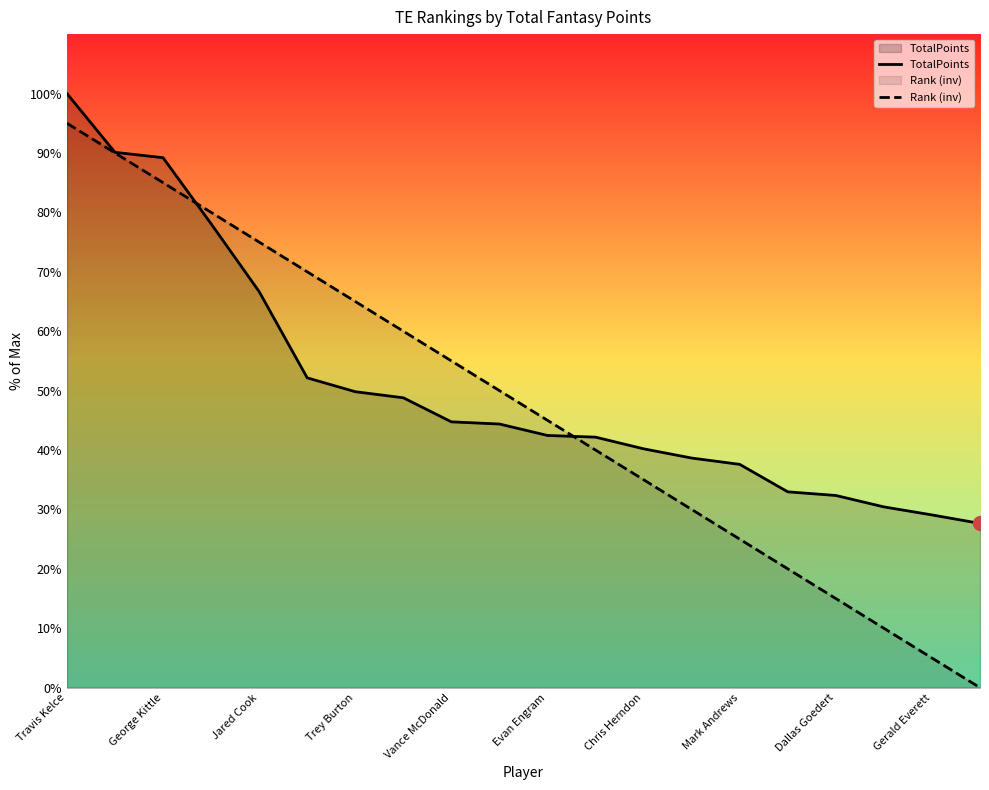

Which series has the widest spread of values?

Rank (inv)